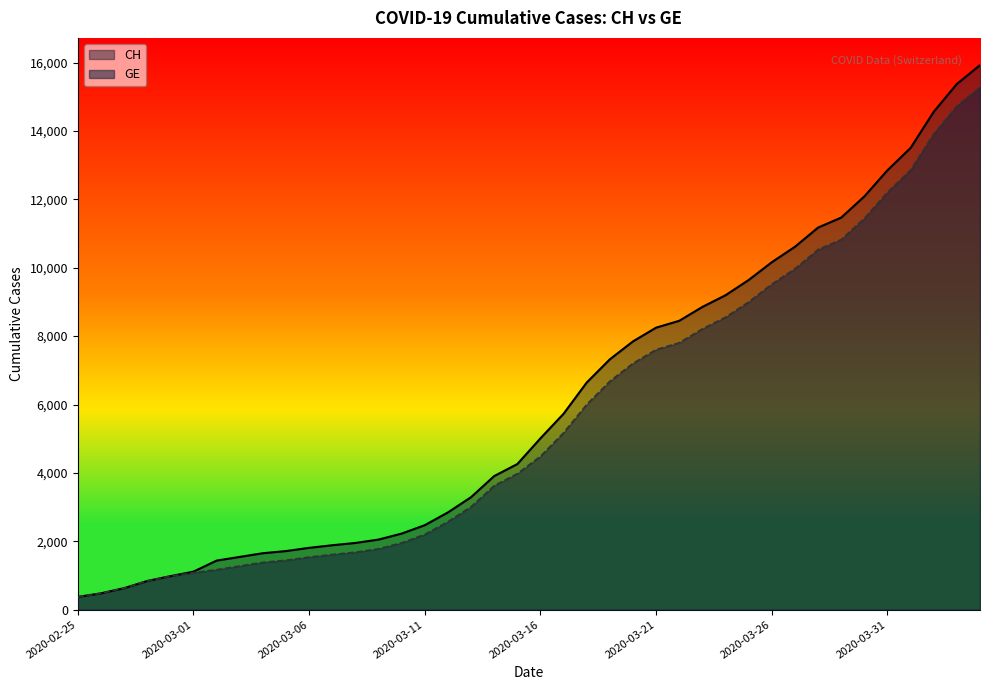

What is the value of the GE point at the 10th from the left?

1447